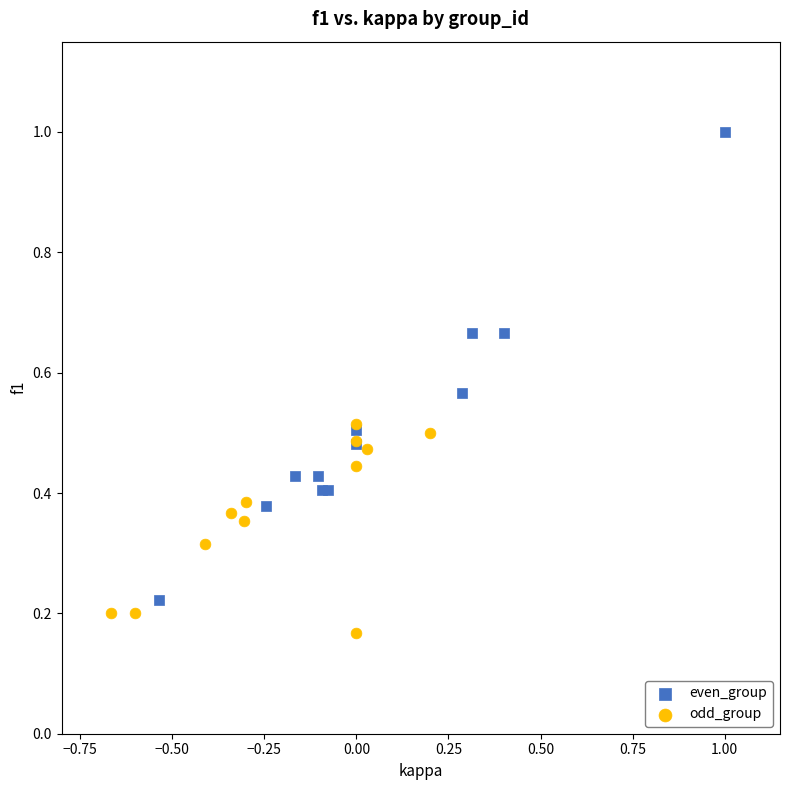

Which series contains the highest Y value?

even_group